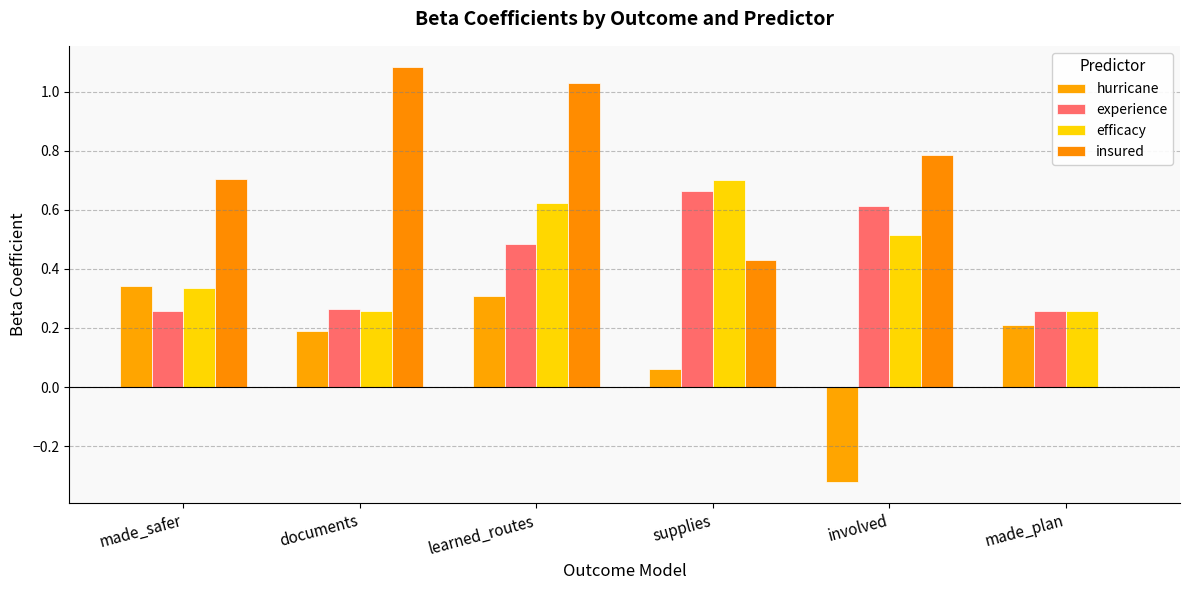

The value of hurricane at involved is -0.3. True or false?

True